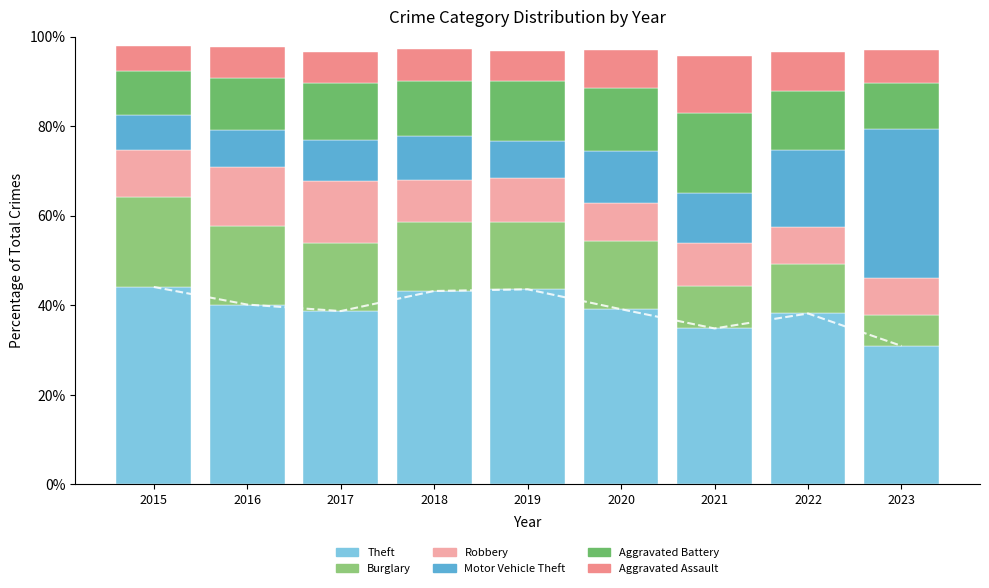

What is the value of the Aggravated Battery bar at the 2nd from the left?

11.6